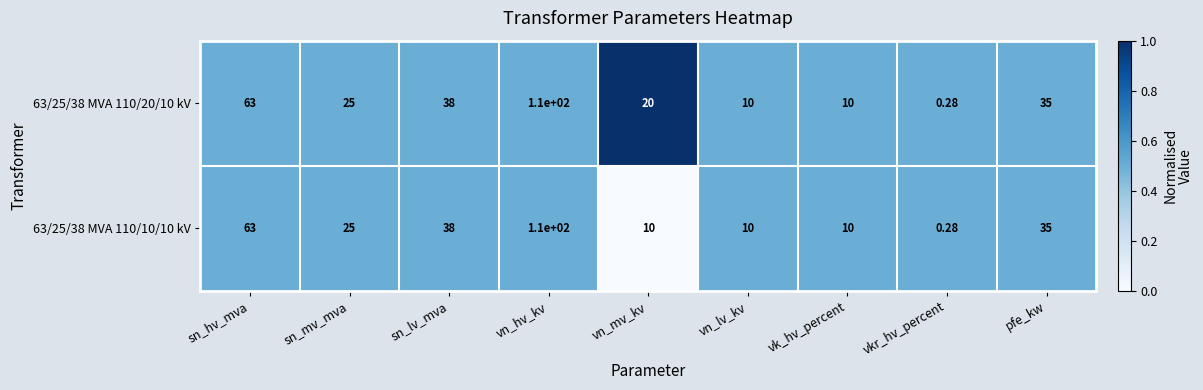

Which label corresponds to the largest value in the chart?

vn_hv_kv